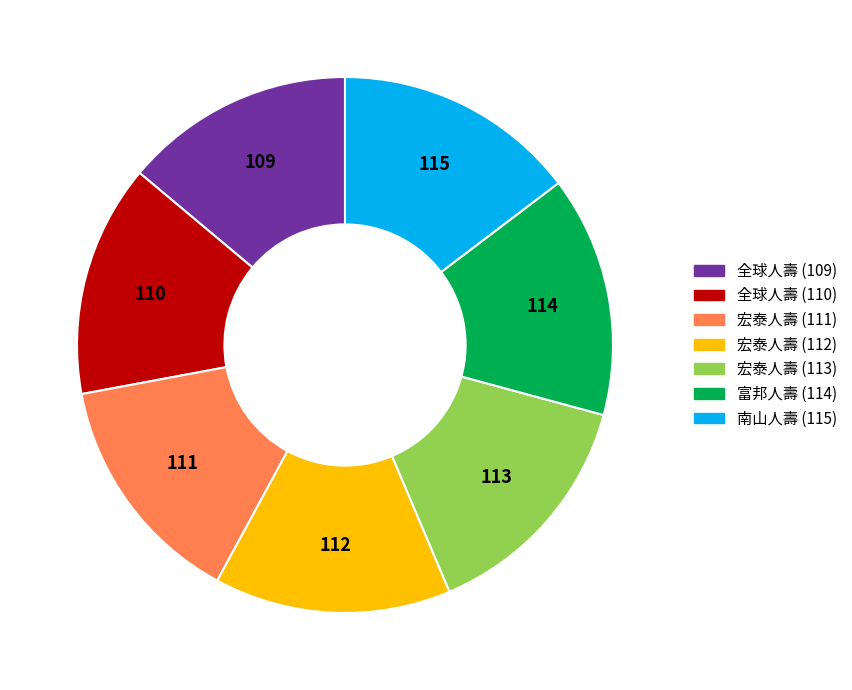

Does any single category account for the majority?

No